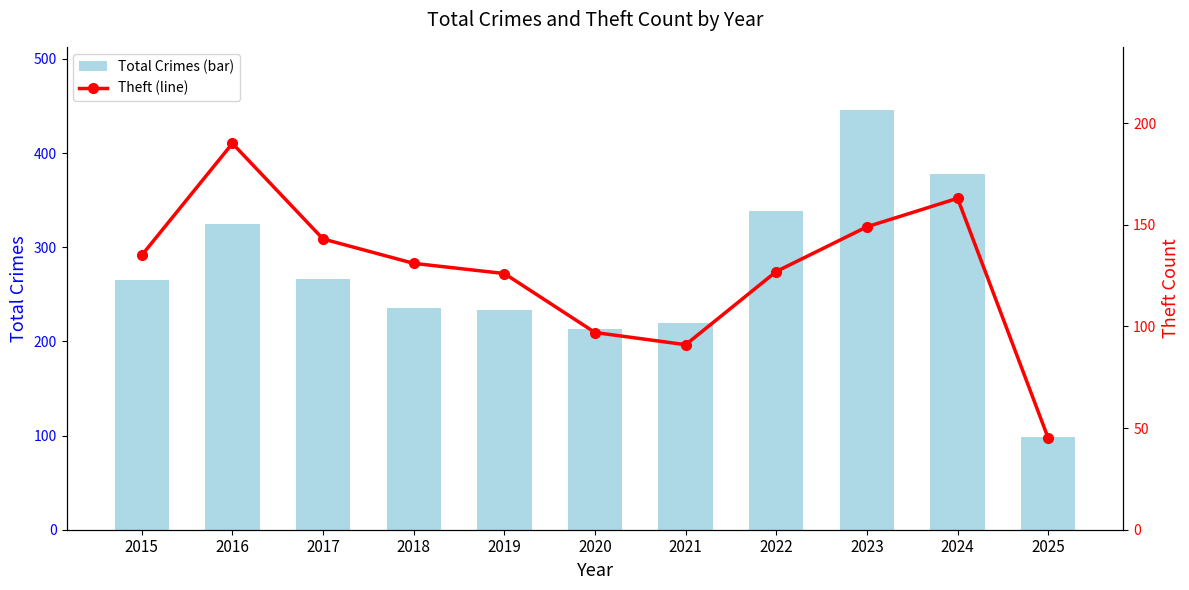

What is the value of the Total Crimes (bar) bar at the 1st from the left?

265